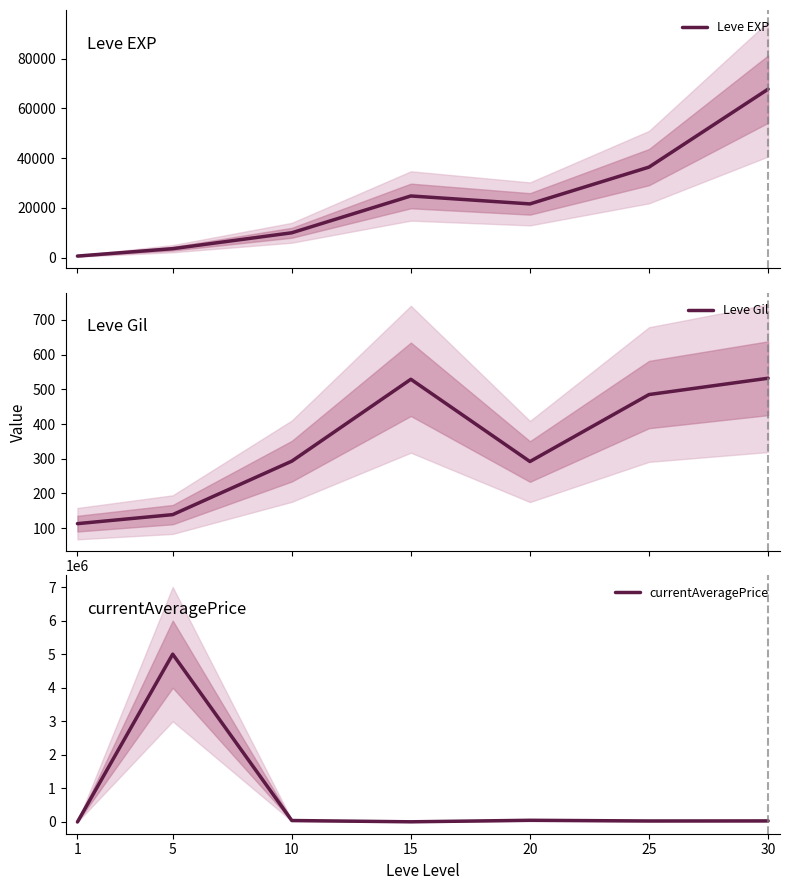

The Leve EXP series shows 6261.9 at 5. True or false?

False